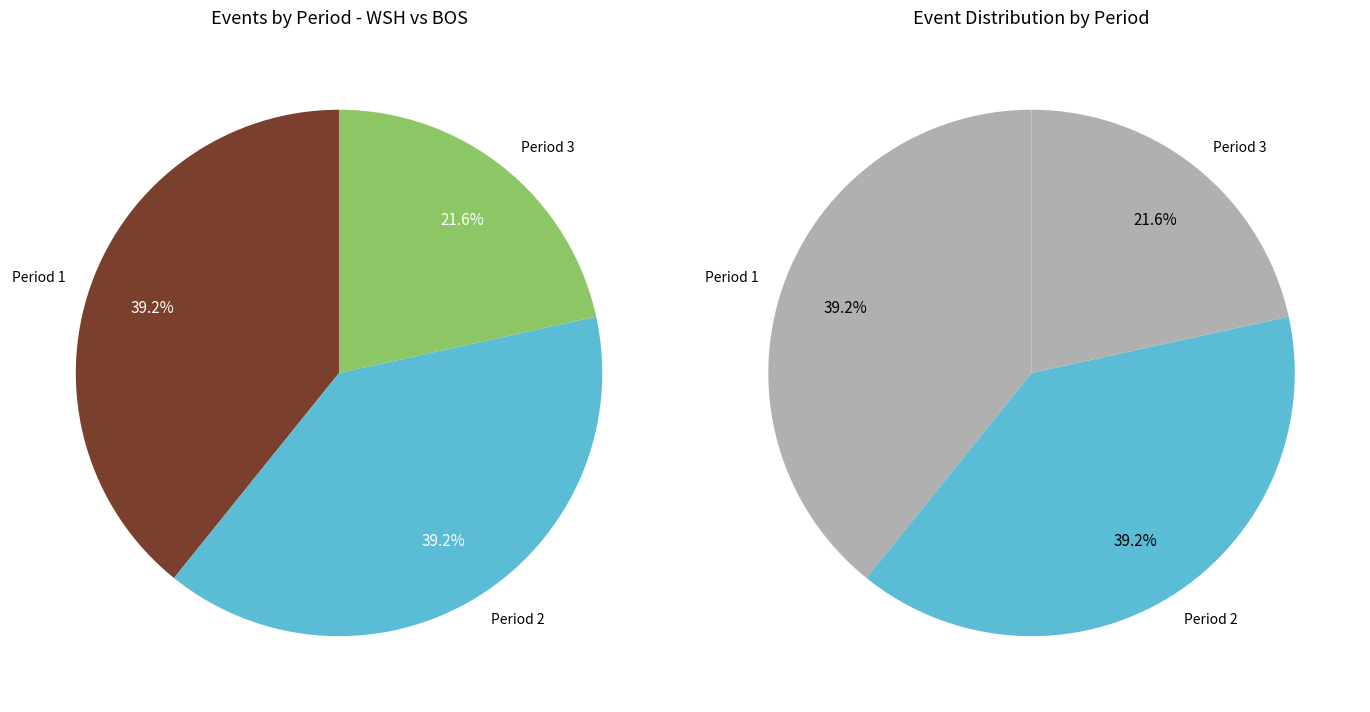

Is it true that Period 2 is 51% of the pie?

False